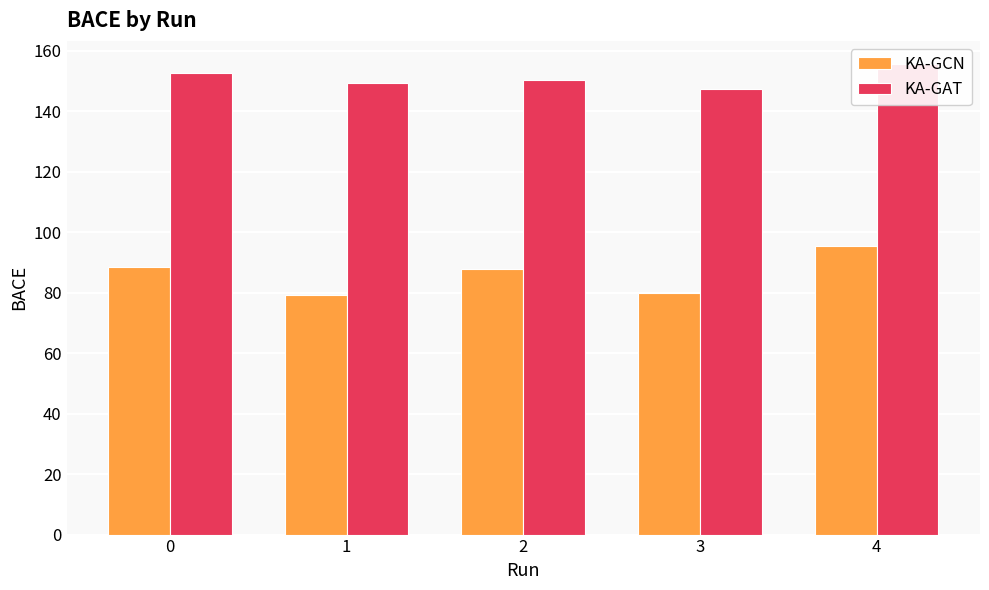

True or false: KA-GAT has a value of 204.6 at 3.

False